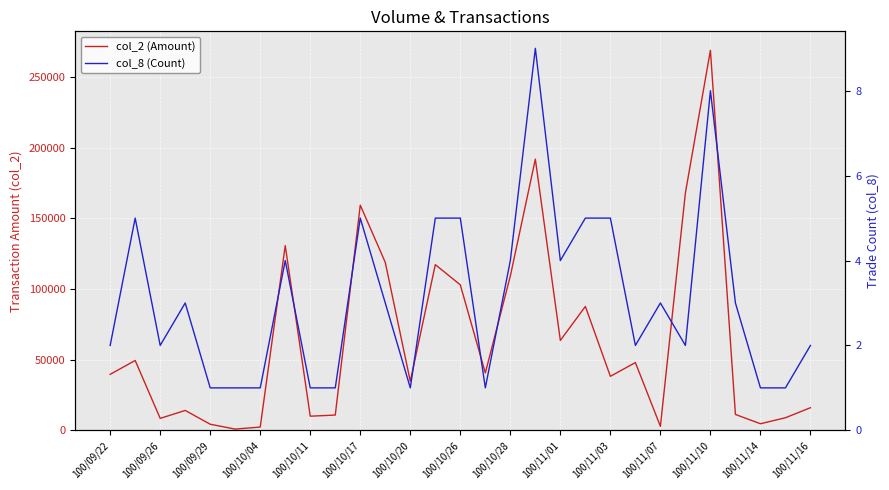

Rank the series by their average value, from highest to lowest.

col_2 (Amount), col_8 (Count)